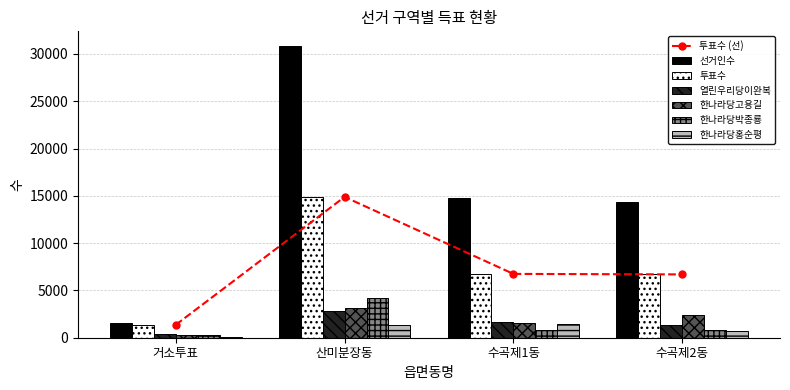

What is the average value of the 한나라당홍순평 series?

868